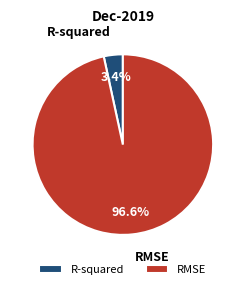

What percentage is the R-squared slice, to the nearest percent?

3%